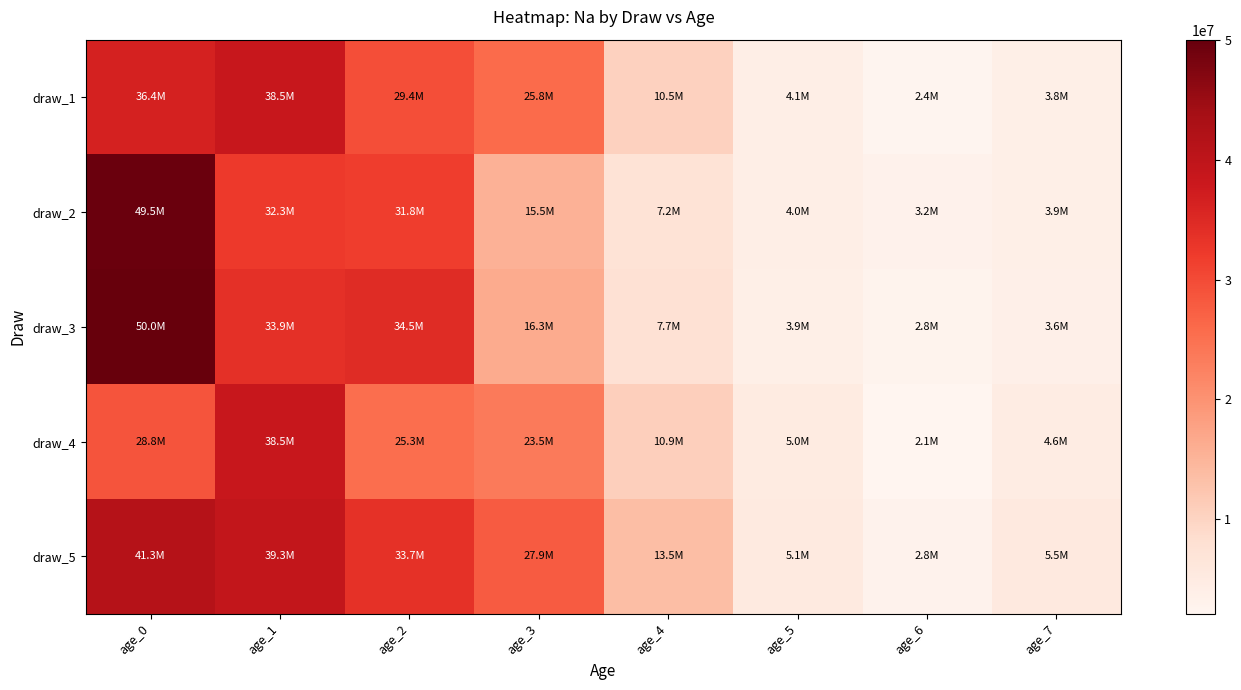

What is the spread (max minus min) of values at age_0?

21284180